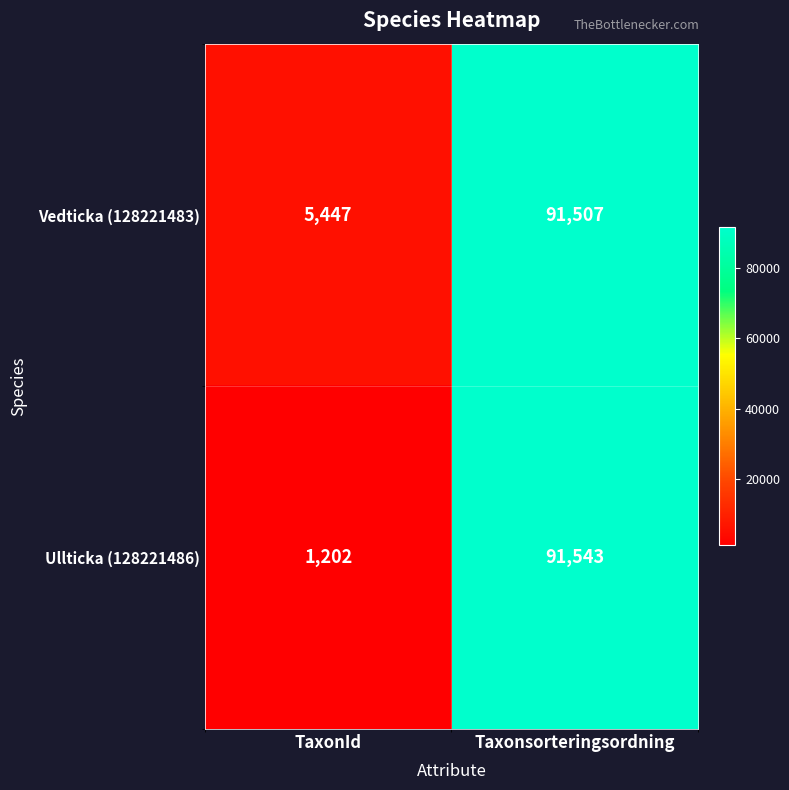

How many series are shown in this chart?

2